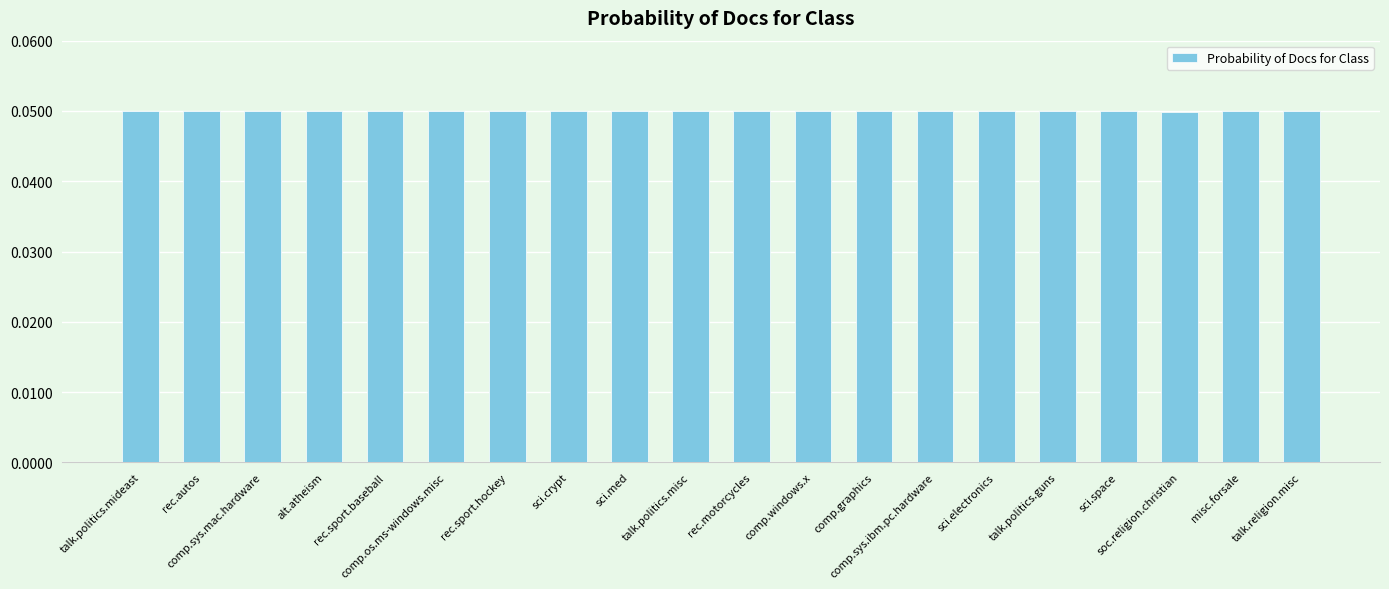

What is the sum of all values?

1.0